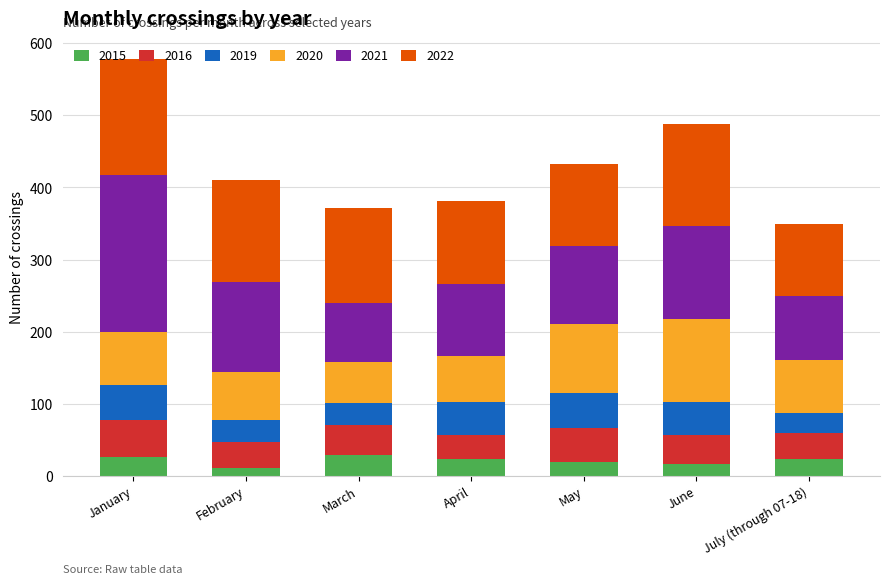

What is the maximum value for 2015?

29